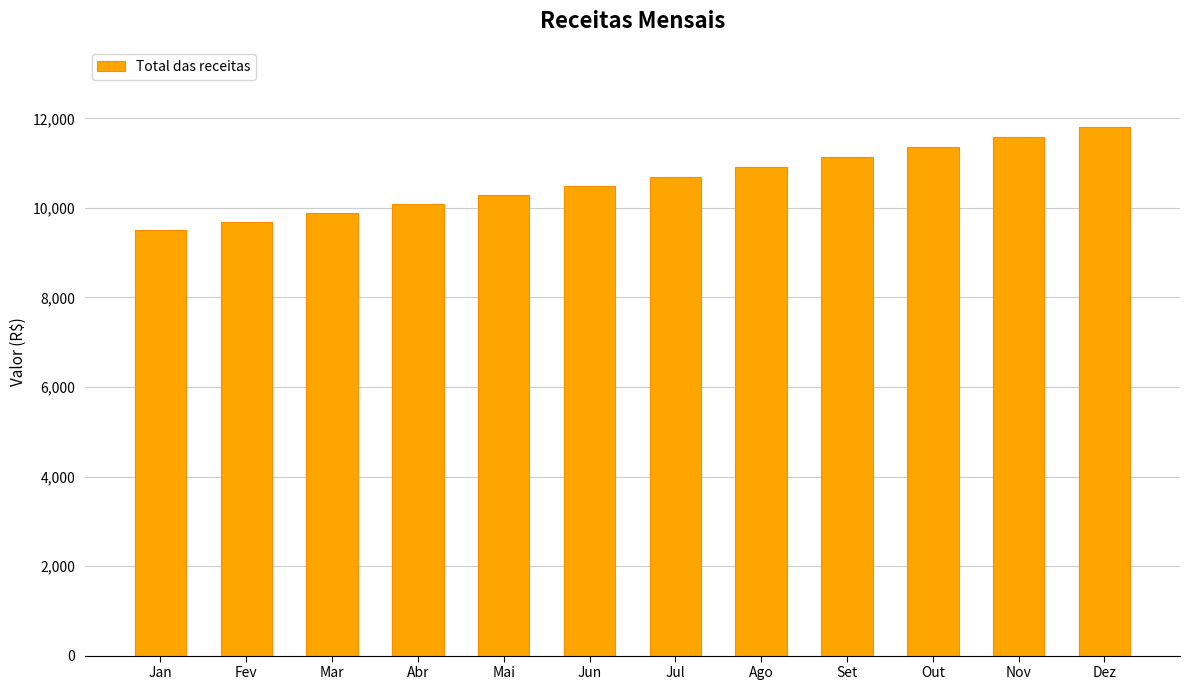

Are the bars grouped side by side (vs. stacked)?

No